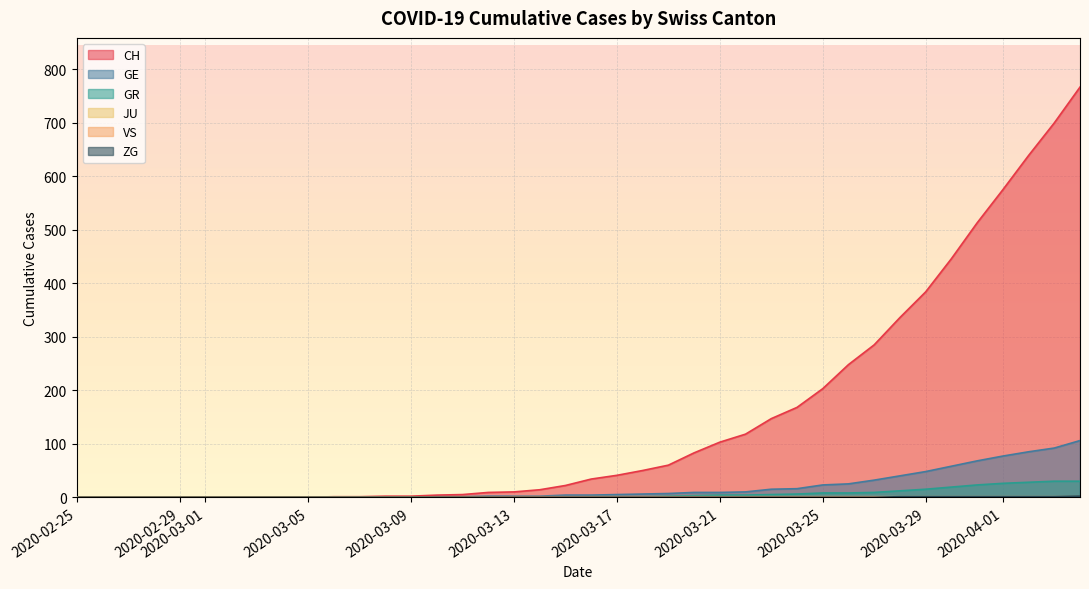

Which has a higher value, 2020-03-16 or 2020-02-28?

2020-03-16